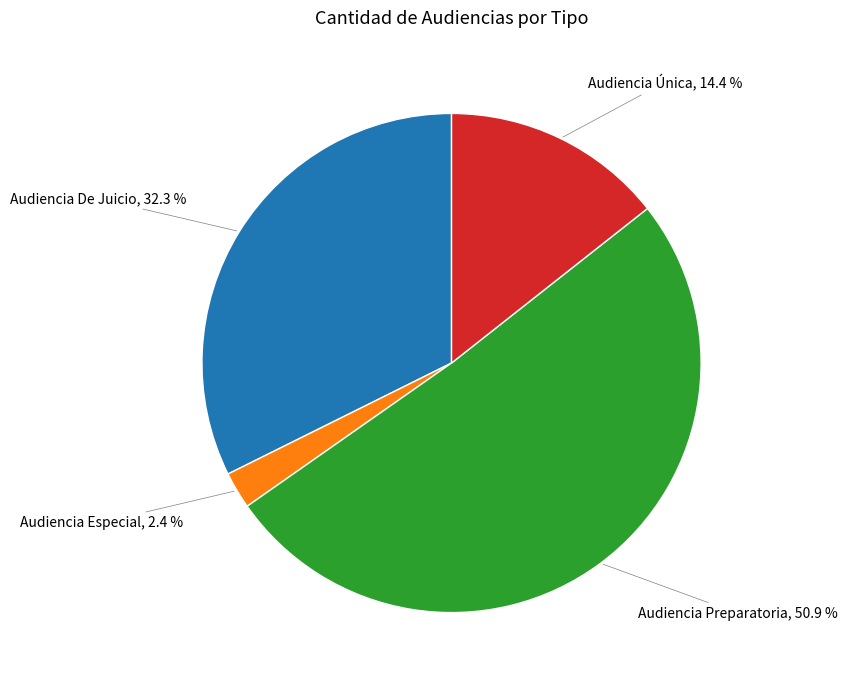

What is the ratio of the value at Audiencia Preparatoria to the value at Audiencia Única?

3.5